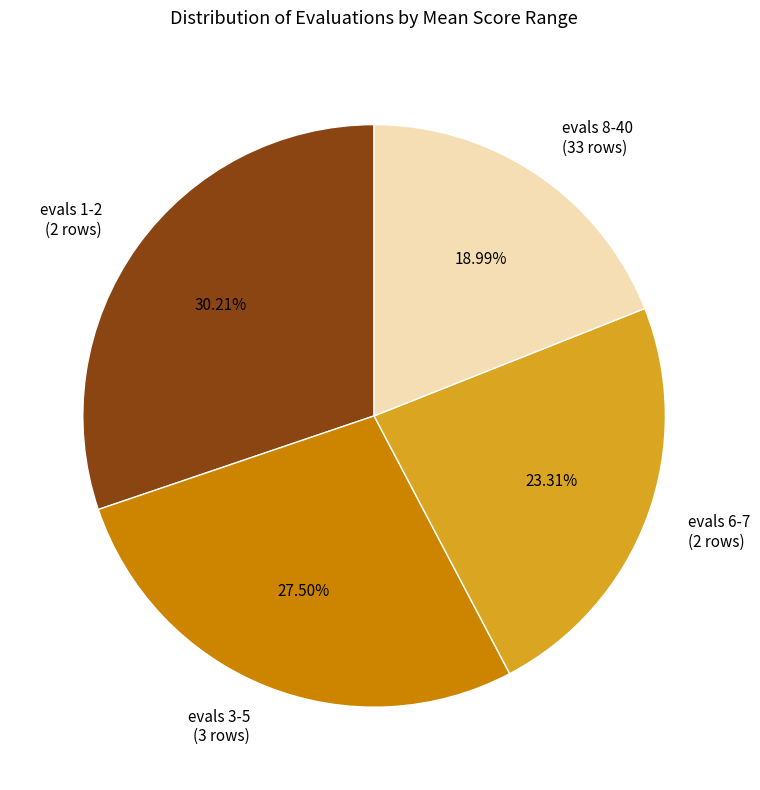

Does evals 6-7 represent more than half of the total?

No